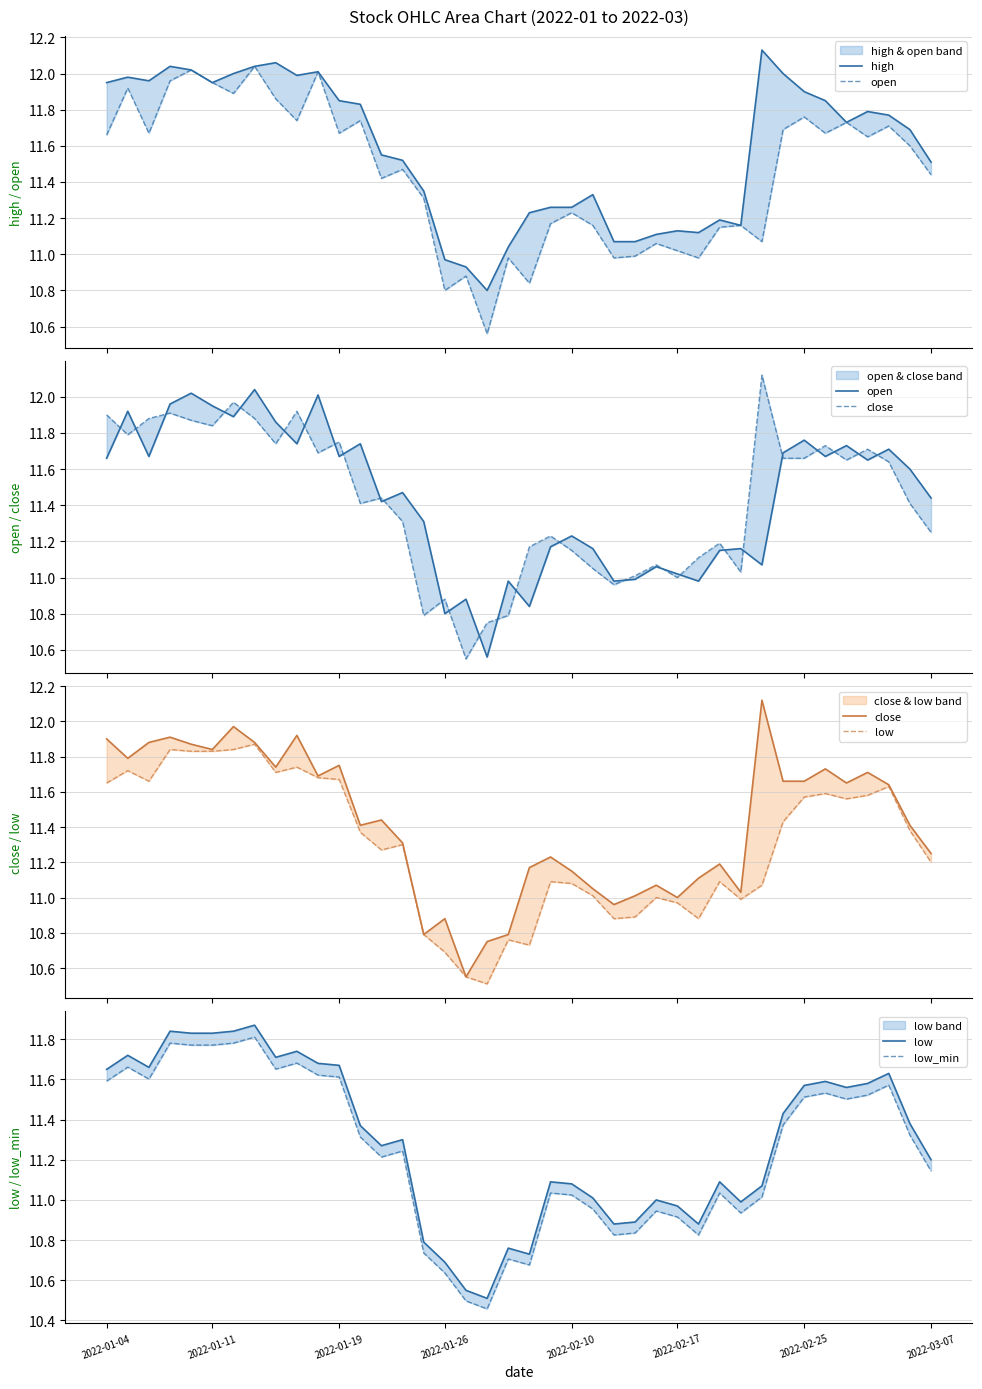

True or false: open has a value of 2.3 at 20.

False